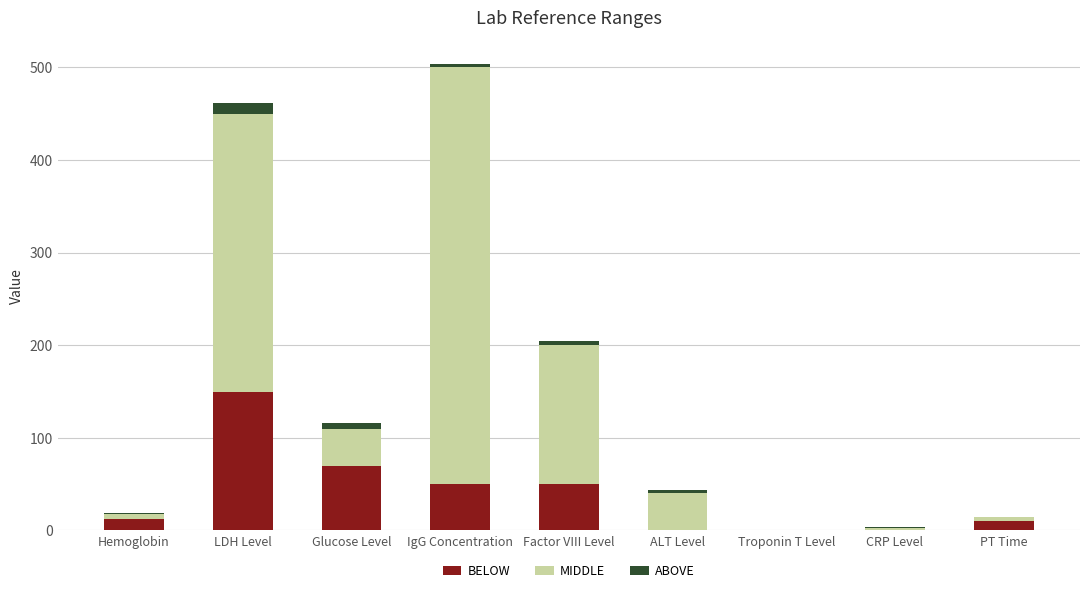

At which category is the sum across all series the highest?

IgG Concentration